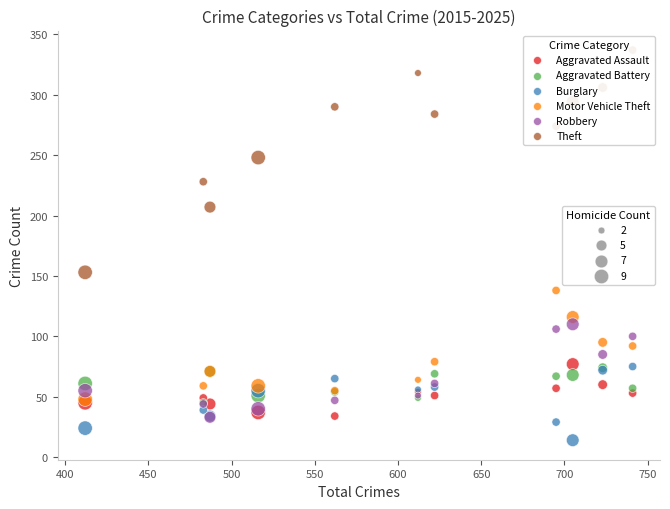

Across all series, what Y value is closest to 175?

153